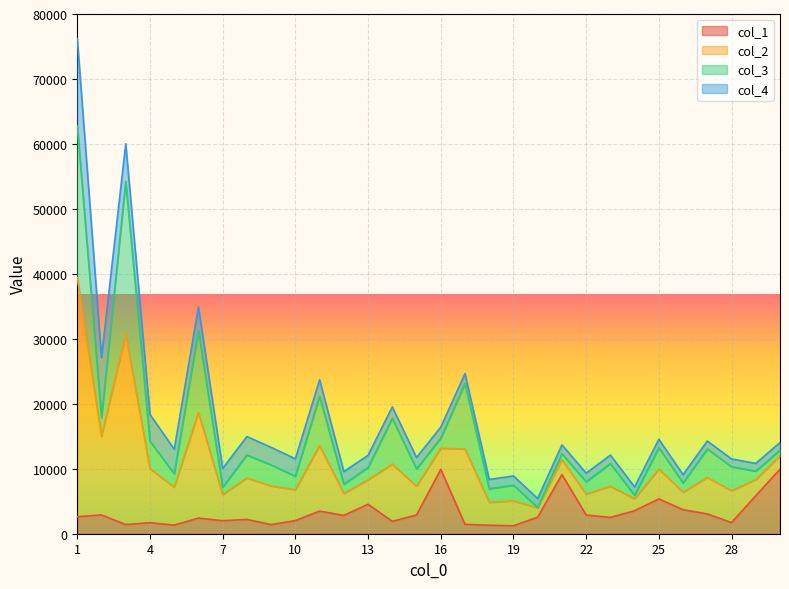

At which category is the sum across all series the highest?

1